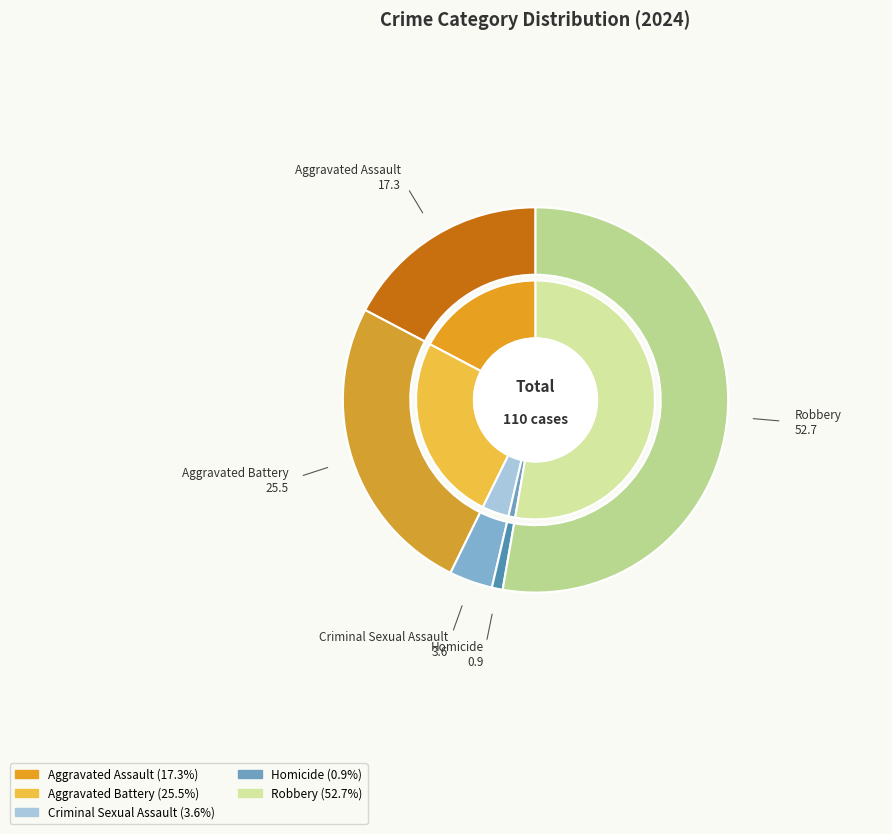

Does Robbery represent more than half of the total?

Yes